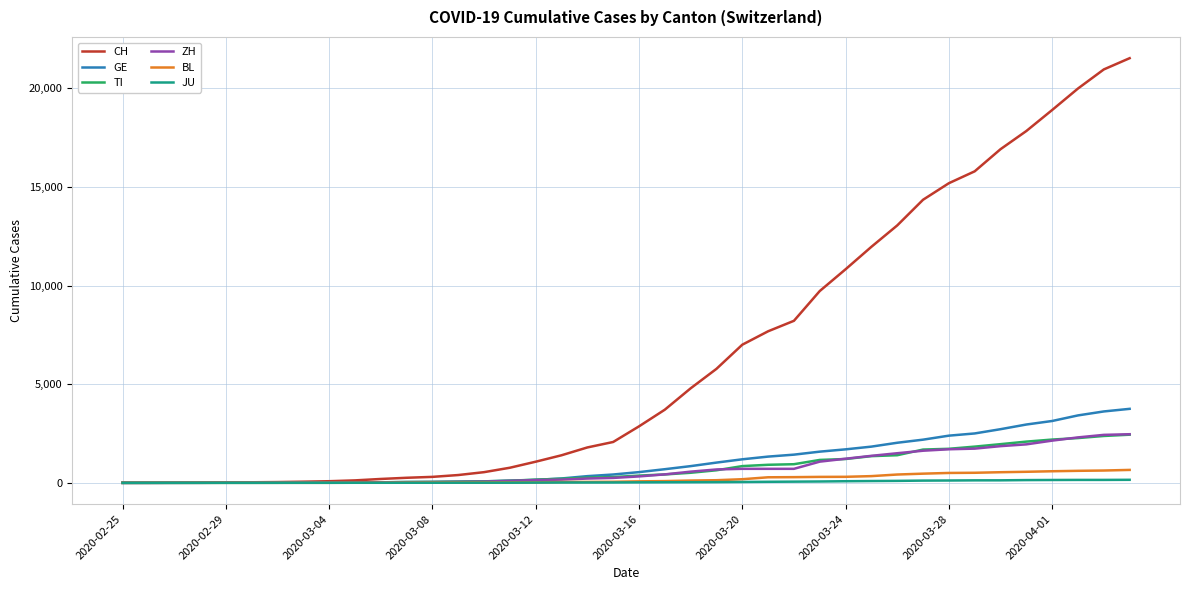

What is the highest value of the TI series?

2442